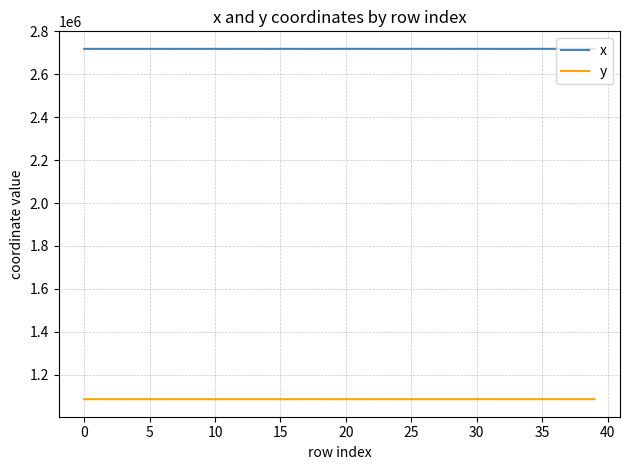

True or false: y and x cross at least once.

False